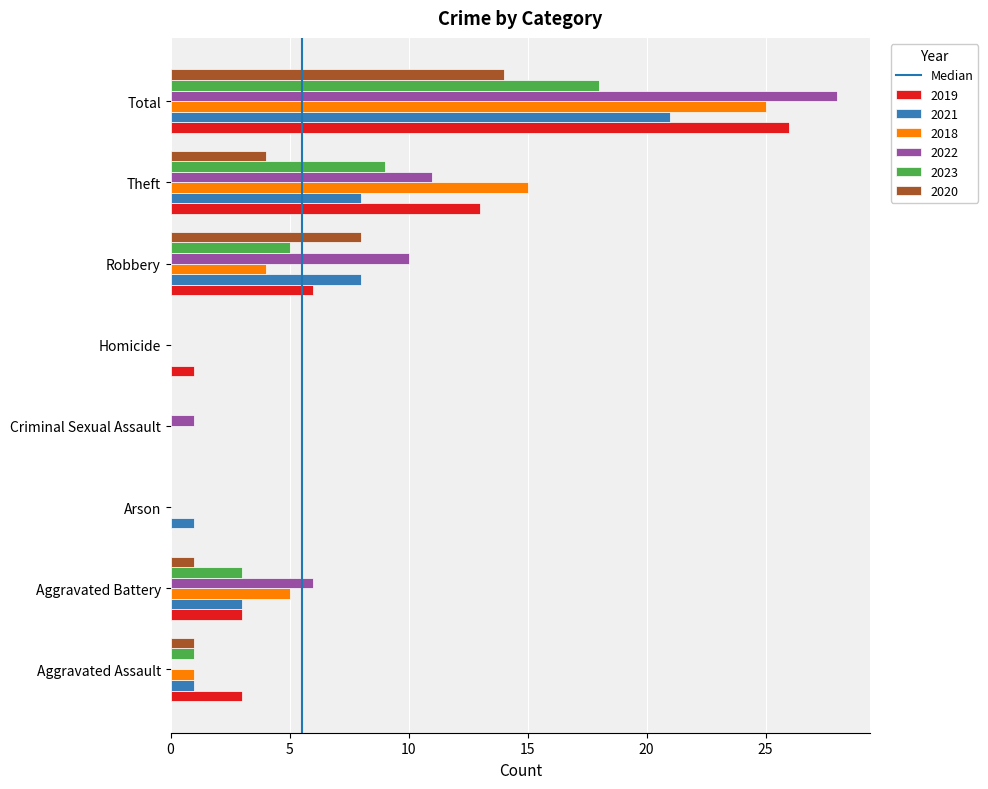

What value does the 2022 series have at Aggravated Battery?

6